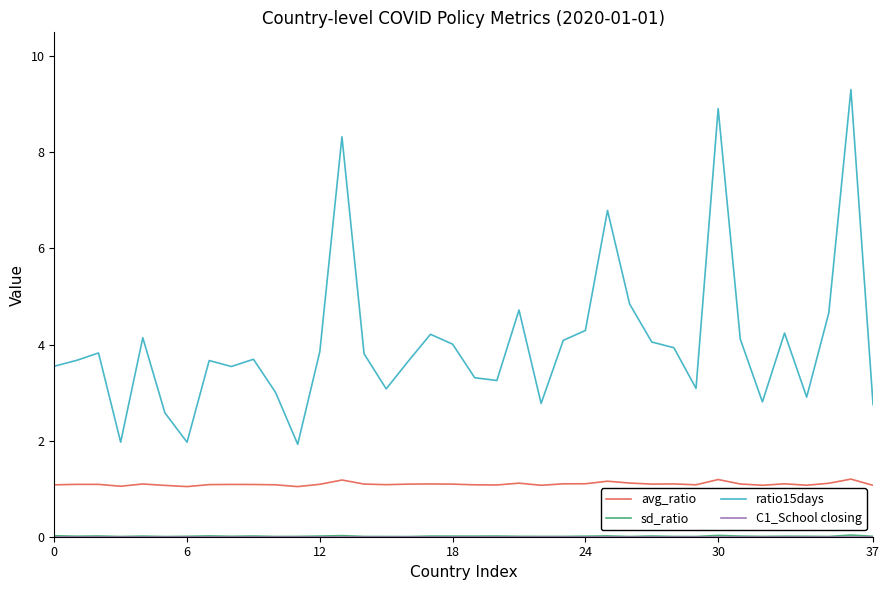

What is the highest value of the avg_ratio series?

1.2